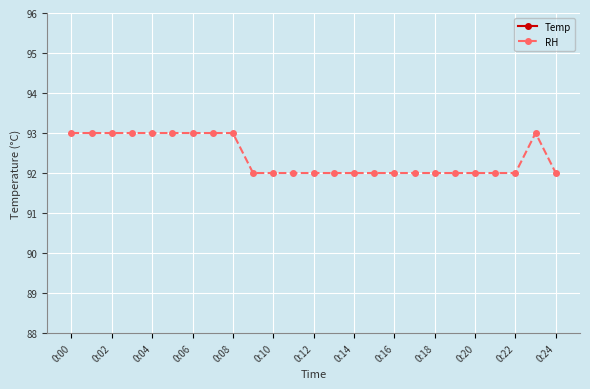

Which series has the widest spread of values?

RH